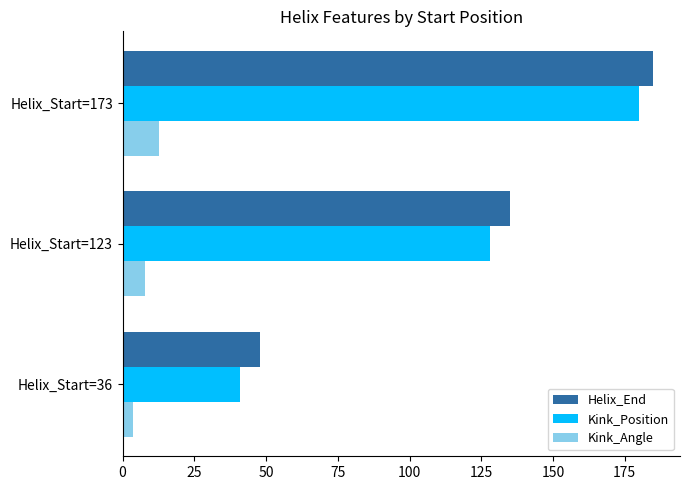

How many data points does each series have?

3